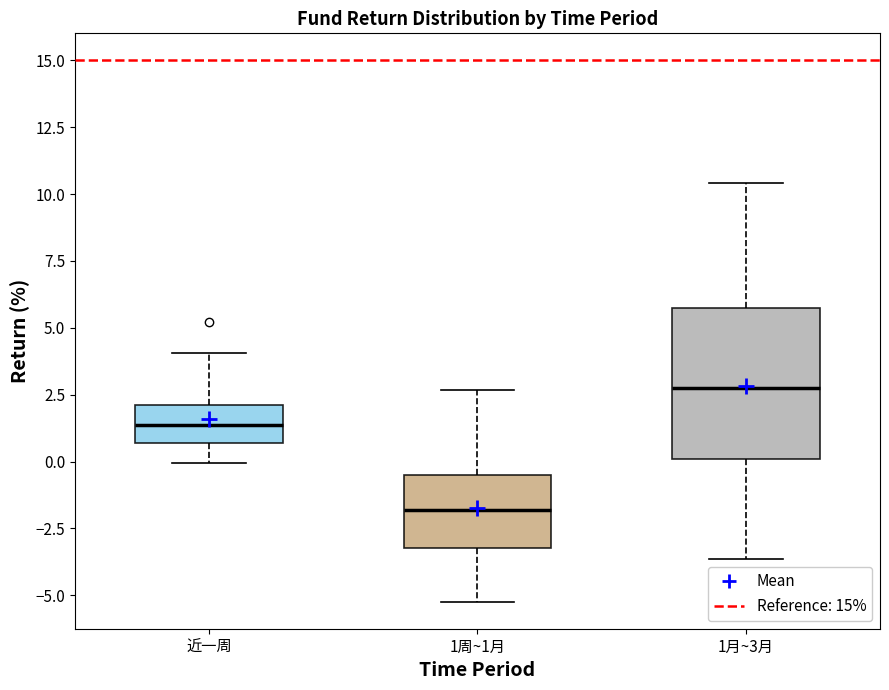

Where does the lower whisker of the box for 1月~3月 end on the y-axis? The values are not printed on the chart, so give them approximately, as read against the axis.

-3.5